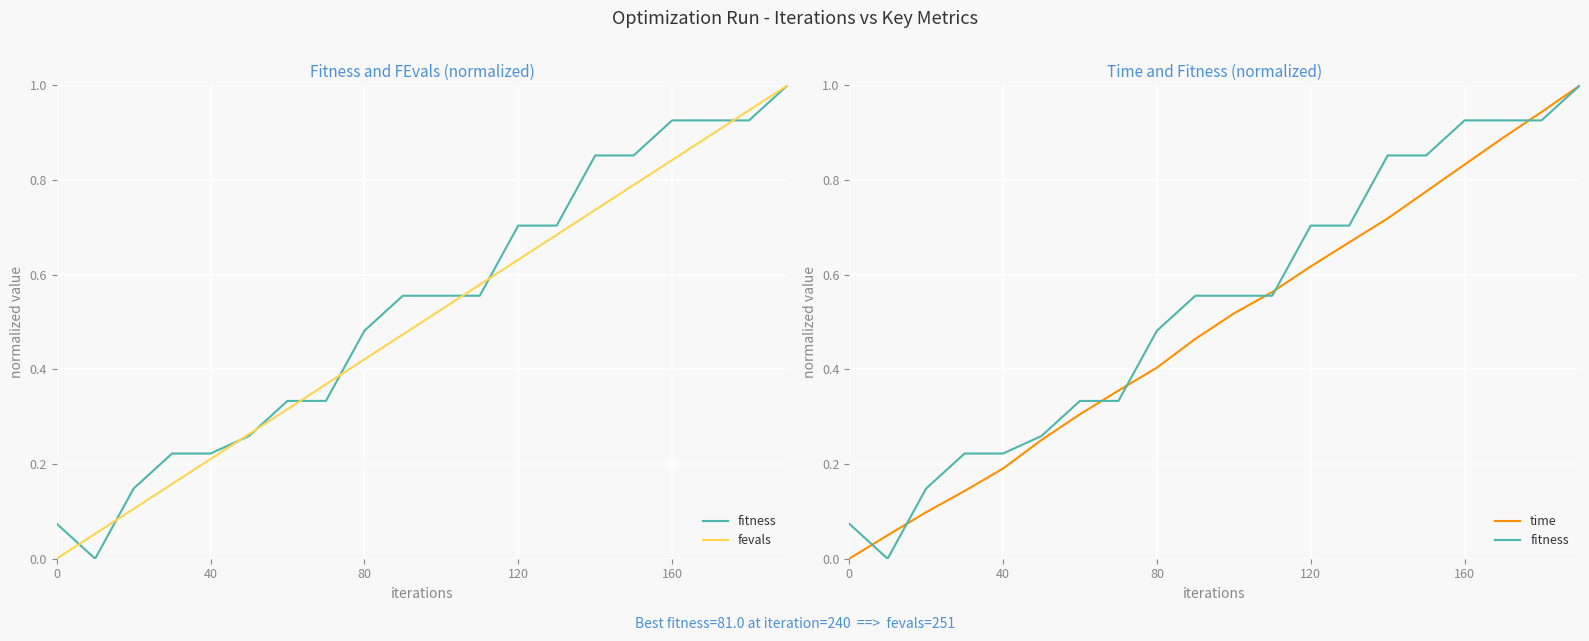

The value of time at 160 is 0.8. True or false?

True